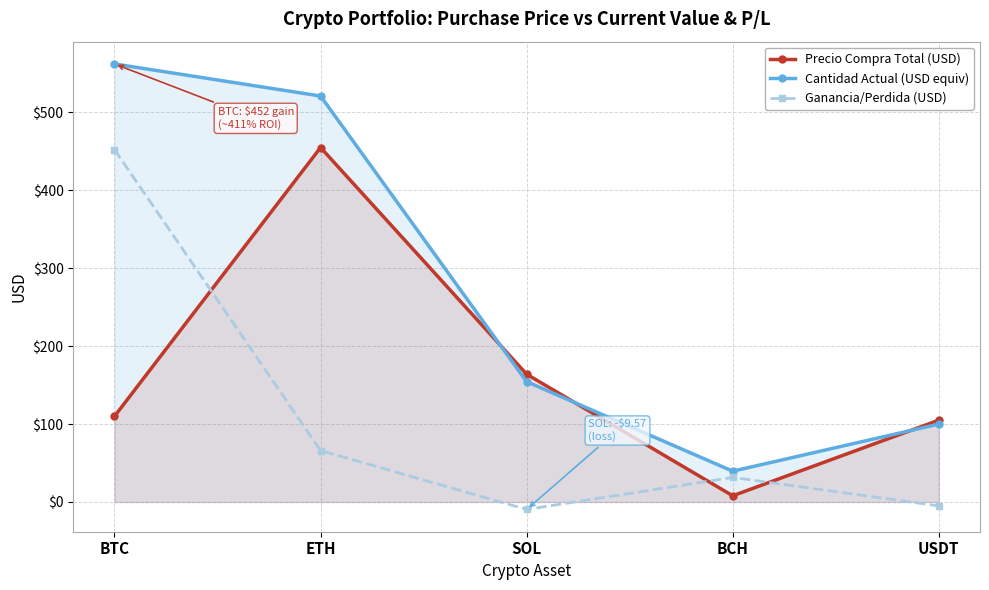

Is it true that Ganancia/Perdida (USD) equals -5.0 at USDT?

True